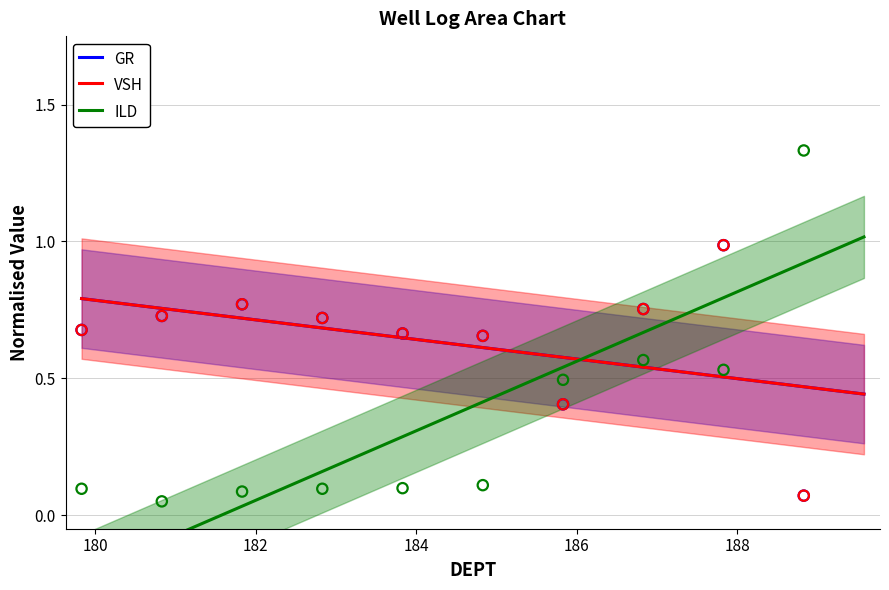

Which series has the largest total across all categories?

GR